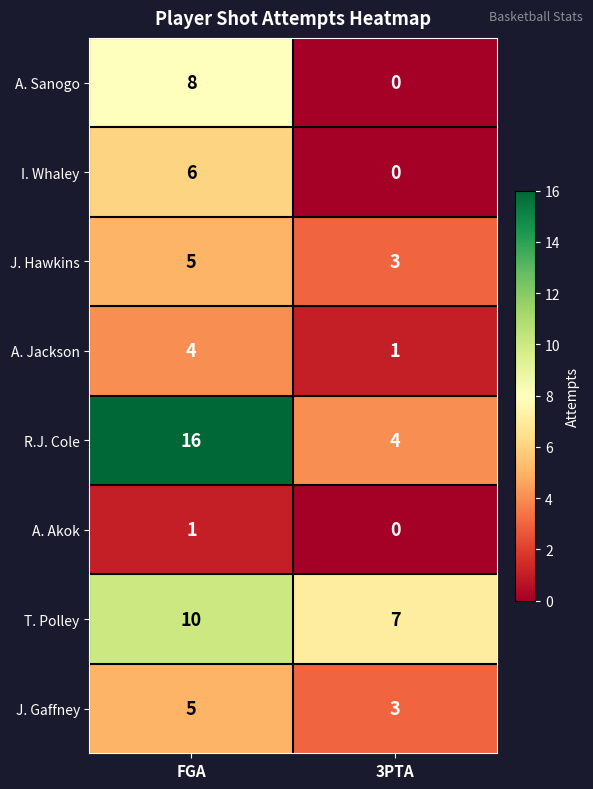

How many positive values does the A. Sanogo series have?

1